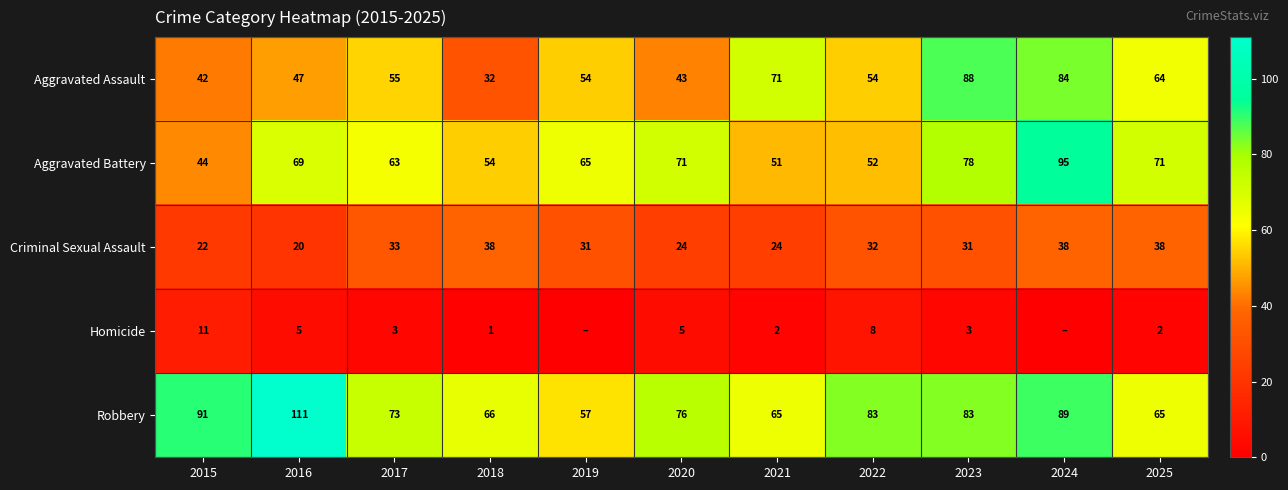

Which has a higher value, 2024 or 2015?

2024